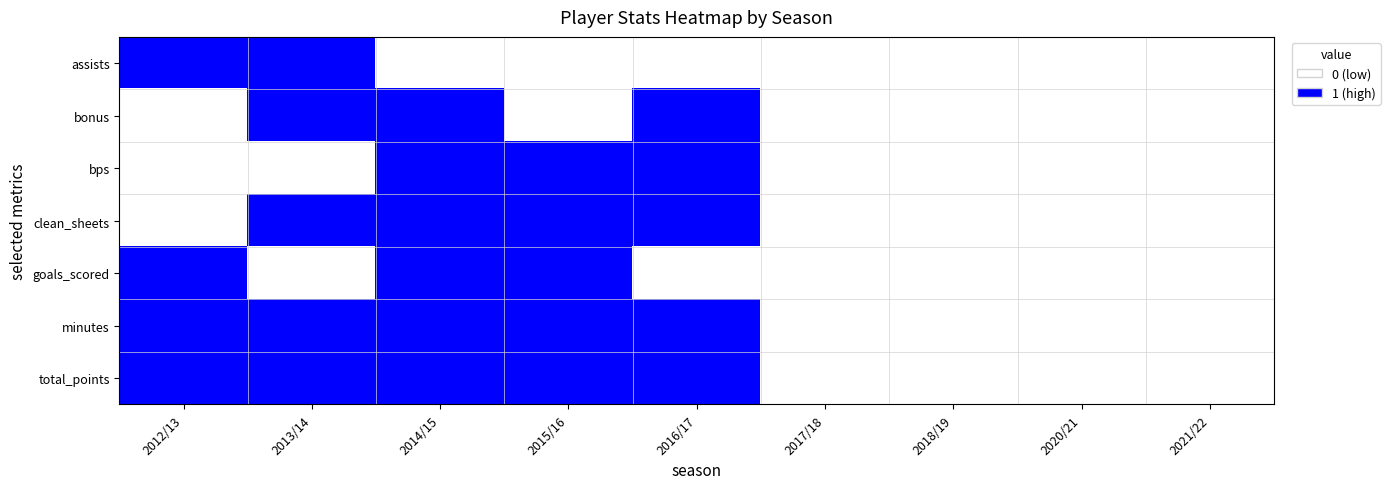

Reading left to right, list all the values displayed in this chart.

assists: 2012/13=0.6	2013/14=1.0	2014/15=0.4	2015/16=0.0	2016/17=0.4	2017/18=0.0	2018/19=0.2	2020/21=0.2	2021/22=0.2
bonus: 2012/13=0.3	2013/14=0.7	2014/15=1.0	2015/16=0.1	2016/17=0.9	2017/18=0.0	2018/19=0.0	2020/21=0.0	2021/22=0.3
bps: 2012/13=0.0	2013/14=0.2	2014/15=0.9	2015/16=0.8	2016/17=1.0	2017/18=0.0	2018/19=0.3	2020/21=0.2	2021/22=0.4
clean_sheets: 2012/13=0.4	2013/14=0.8	2014/15=1.0	2015/16=0.8	2016/17=0.9	2017/18=0.0	2018/19=0.2	2020/21=0.1	2021/22=0.4
goals_scored: 2012/13=0.5	2013/14=0.0	2014/15=1.0	2015/16=0.5	2016/17=0.0	2017/18=0.0	2018/19=0.0	2020/21=0.0	2021/22=0.0
minutes: 2012/13=0.9	2013/14=0.5	2014/15=0.9	2015/16=0.9	2016/17=1.0	2017/18=0.0	2018/19=0.3	2020/21=0.3	2021/22=0.4
total_points: 2012/13=0.6	2013/14=0.7	2014/15=1.0	2015/16=0.6	2016/17=0.9	2017/18=0.0	2018/19=0.2	2020/21=0.2	2021/22=0.4